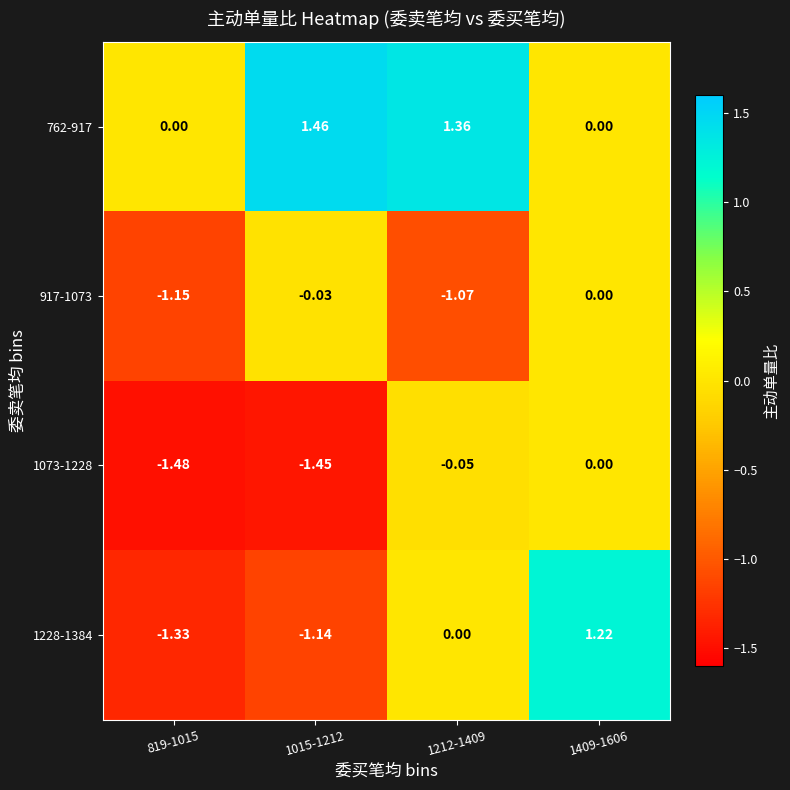

Is the value of 1073-1228 at 1212-1409 greater than the value of 917-1073 at 1212-1409?

Yes